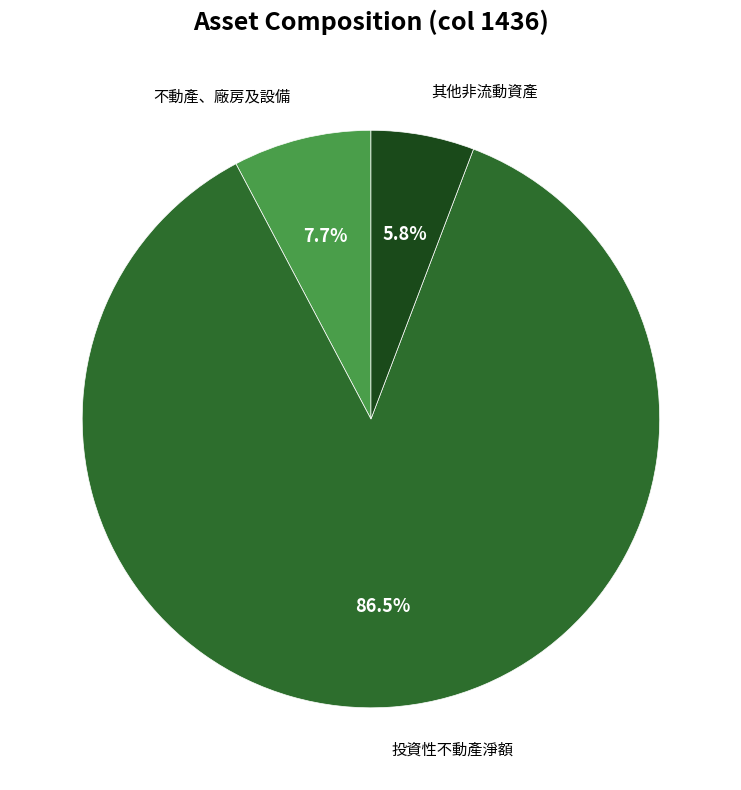

Does any single category account for the majority?

Yes